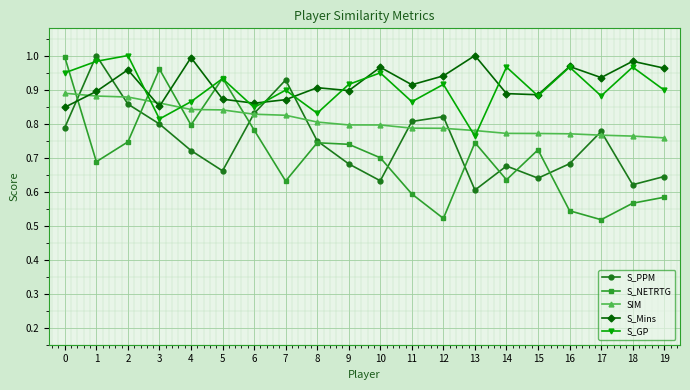

The S_GP series shows 1.2 at 12. True or false?

False